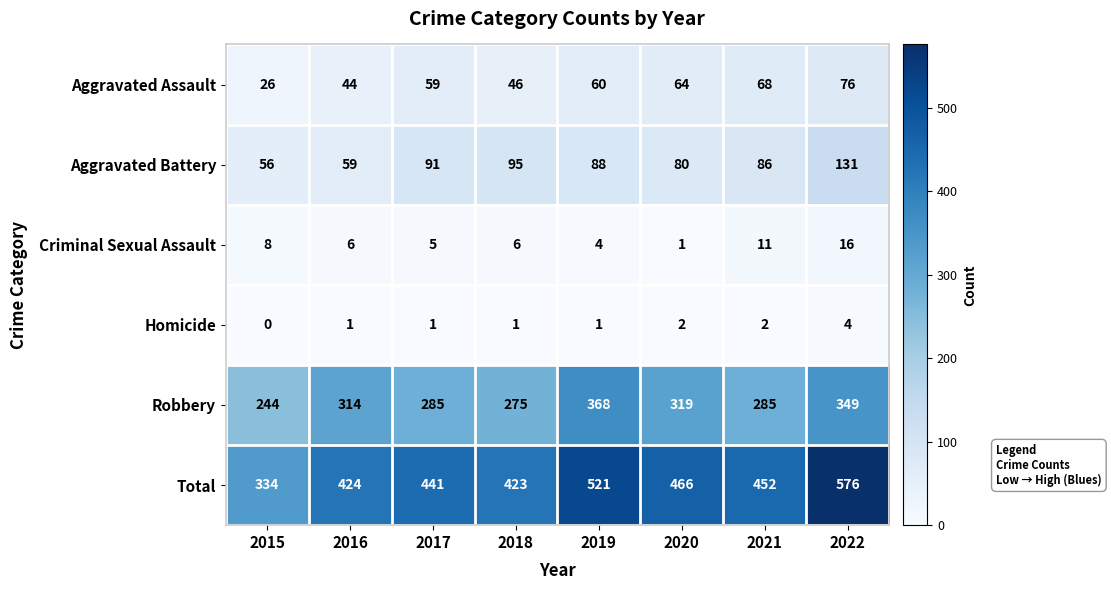

What is the total value across all series at 2019?

1042